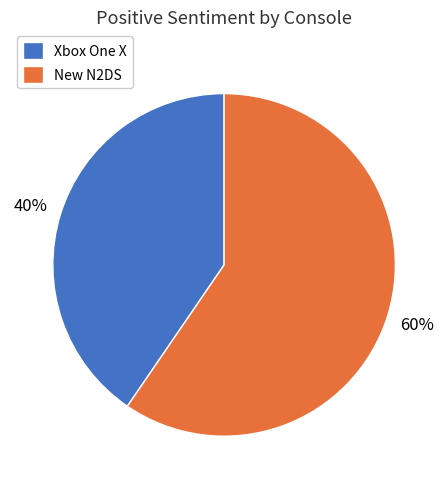

True or false: New N2DS accounts for 60% of the total.

True